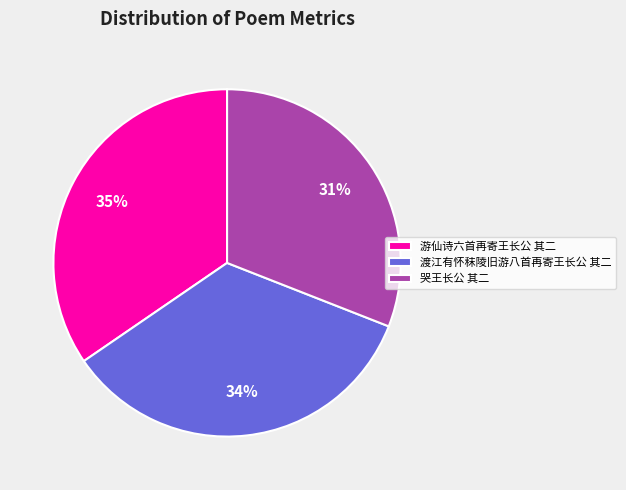

What is the smallest slice in the pie chart?

哭王长公 其二